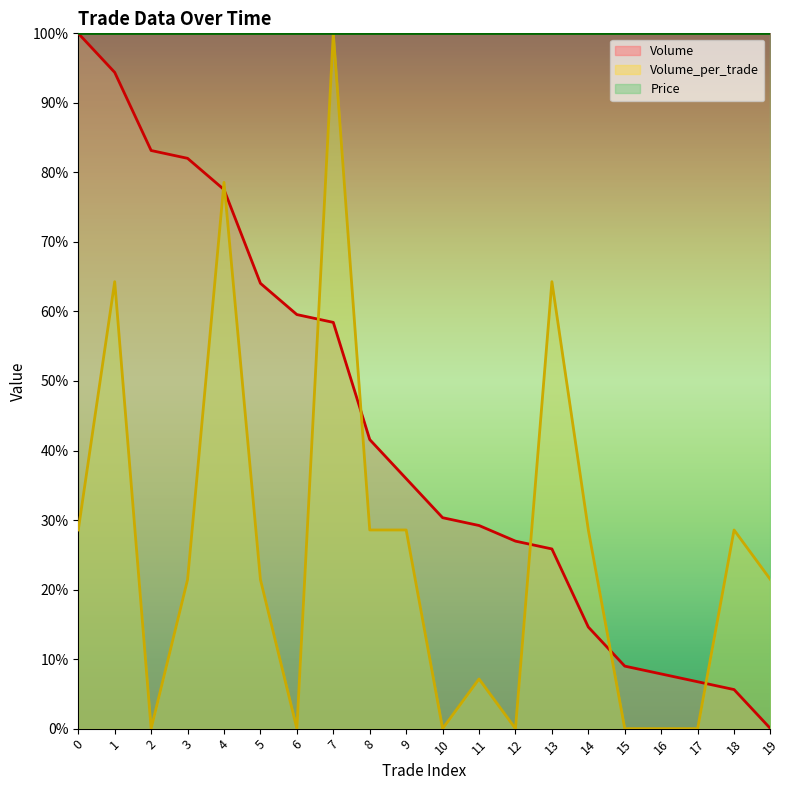

Reading right to left, list all the values displayed in this chart.

Volume: 0.0	0.1	0.1	0.1	0.1	0.1	0.3	0.3	0.3	0.3	0.4	0.4	0.6	0.6	0.6	0.8	0.8	0.8	0.9	1.0
Volume_per_trade: 0.2	0.3	0.0	0.0	0.0	0.3	0.6	0.0	0.1	0.0	0.3	0.3	1.0	0.0	0.2	0.8	0.2	0.0	0.6	0.3